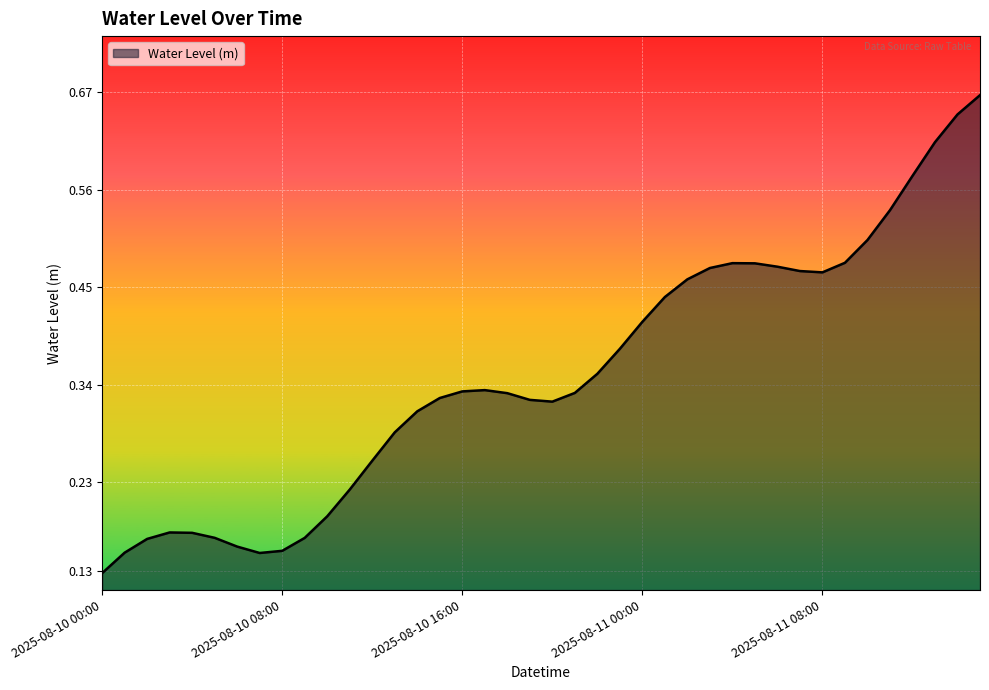

How many points are lower than both their immediate neighbors (excluding endpoints)?

3